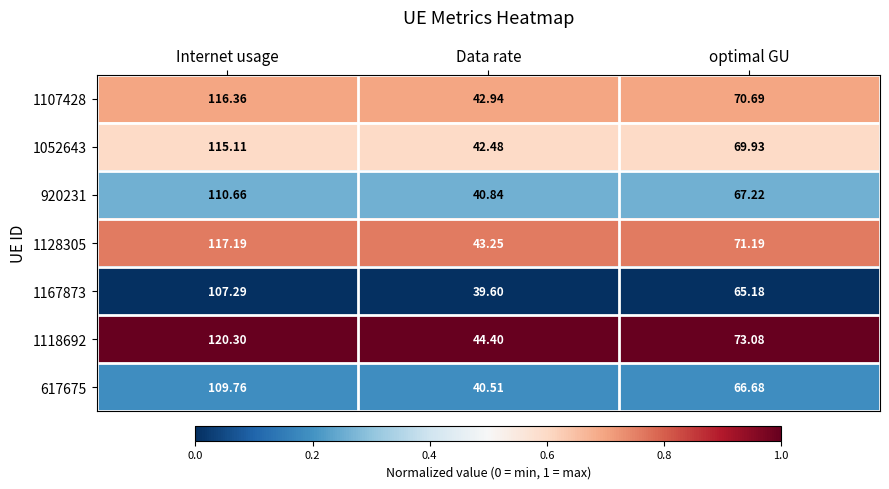

What is the difference between the highest and lowest values at optimal GU?

7.9